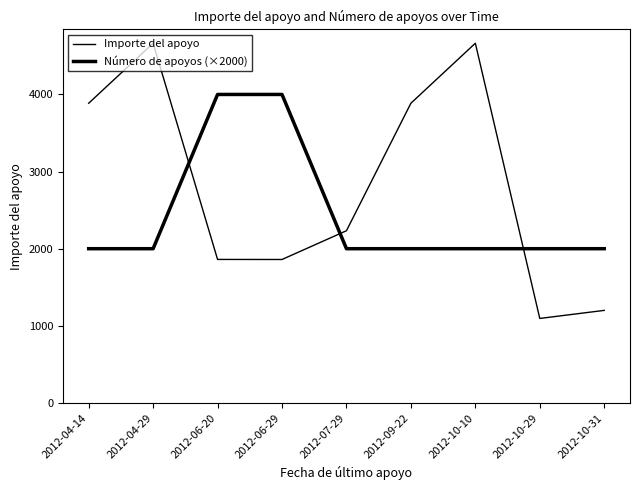

Between 2012-10-29 and 2012-06-20, which is larger?

2012-06-20